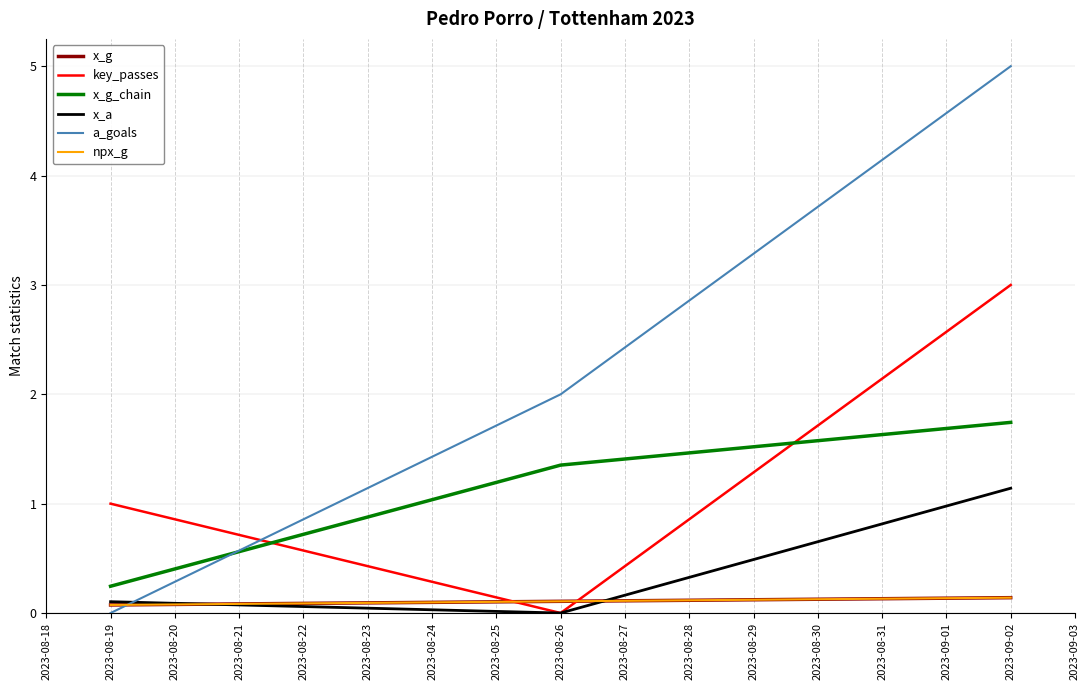

Reading left to right, list all the values displayed in this chart.

x_g: 0.1	0.1	0.1
key_passes: 1.0	0.0	3.0
x_g_chain: 0.2	1.4	1.7
x_a: 0.1	0.0	1.1
a_goals: 0.0	2.0	5.0
npx_g: 0.1	0.1	0.1